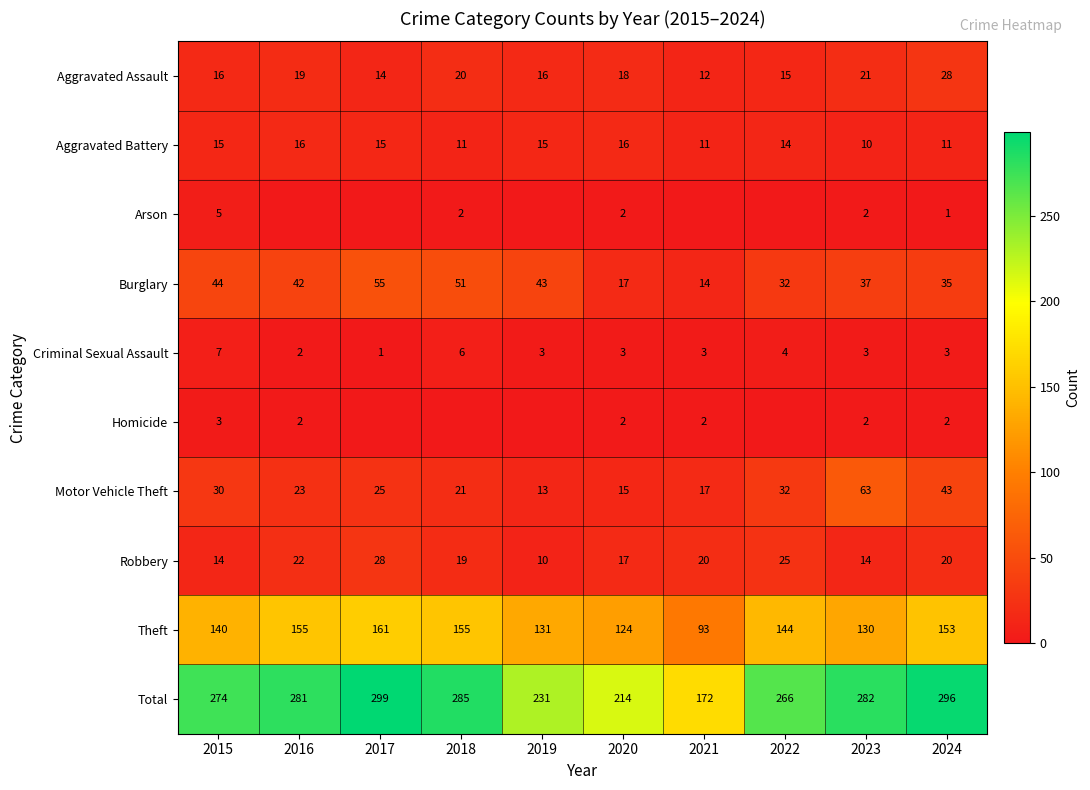

How many distinct data groups are displayed?

10